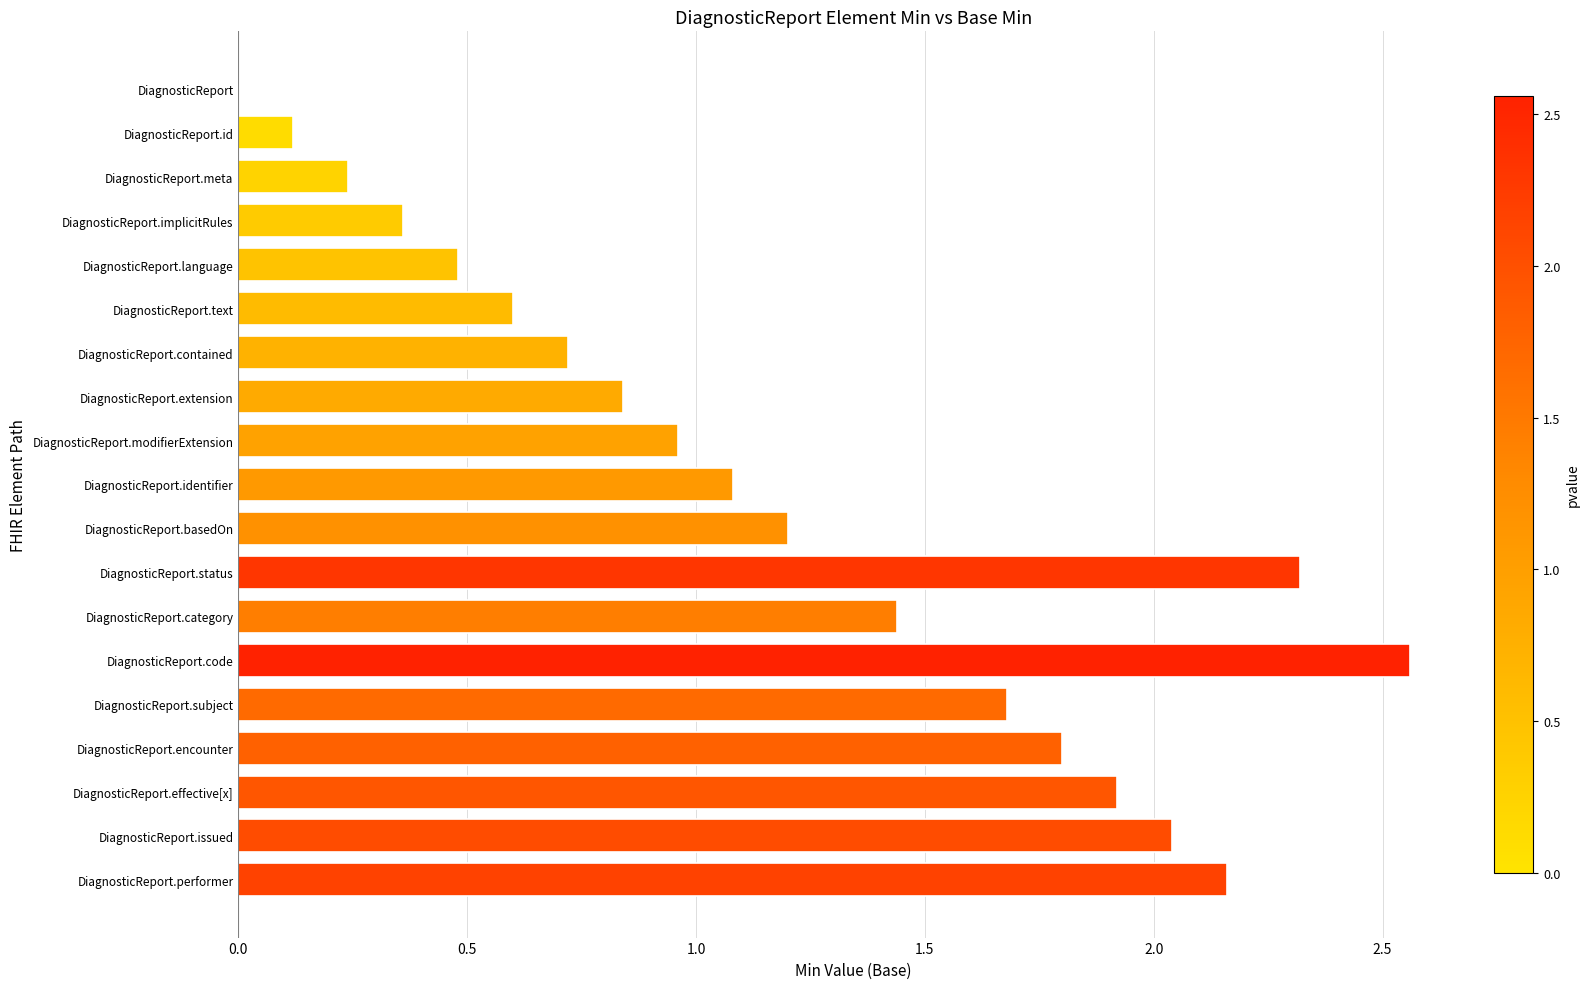

Are the bars horizontal?

Yes